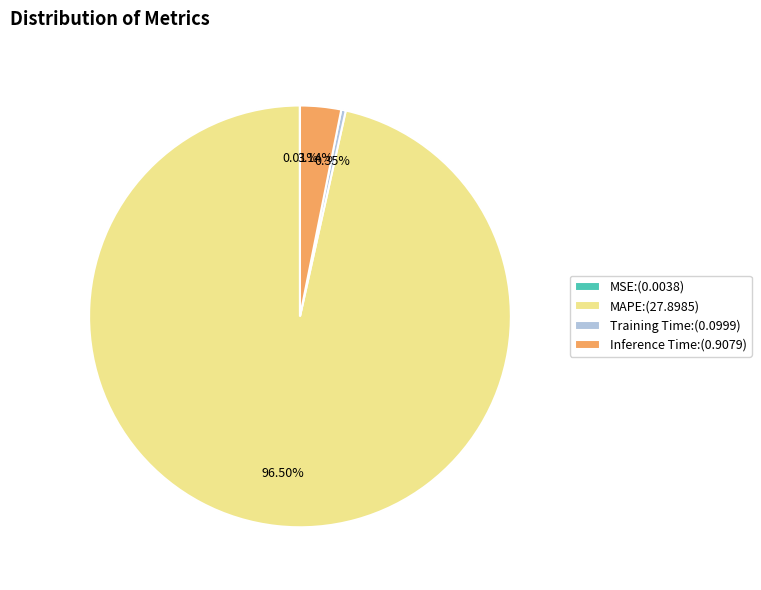

To the nearest percent, what is the difference between the largest and smallest slice percentages?

96%